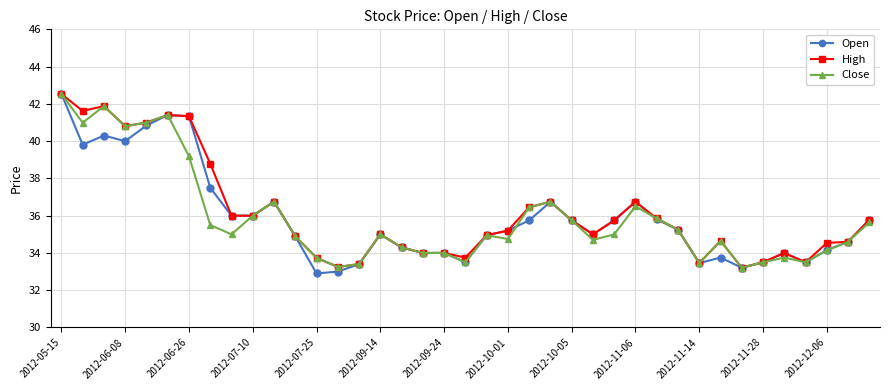

At how many categories does at least one series exceed 37?

8